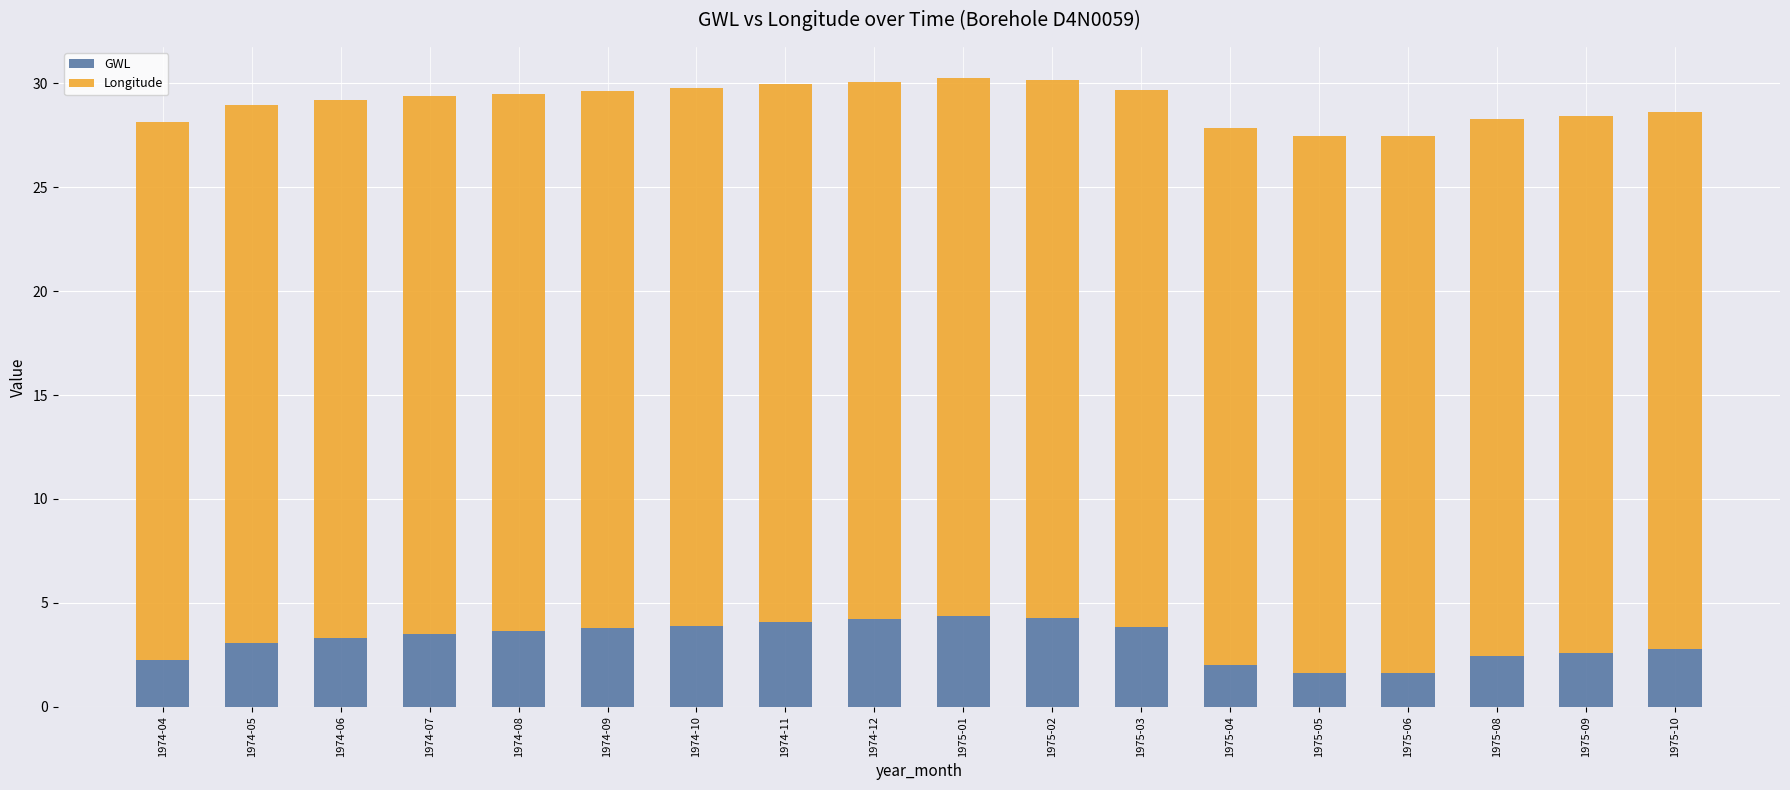

What is the total value across all series at 1975-02?

30.1